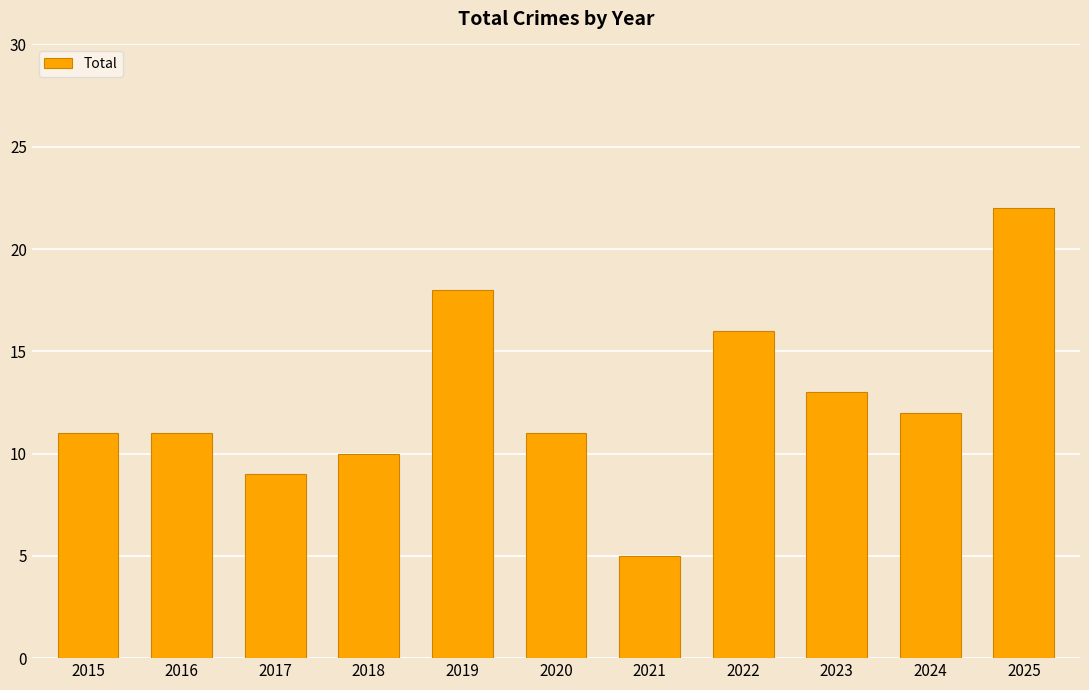

What is the value of the 9th bar from the left?

13